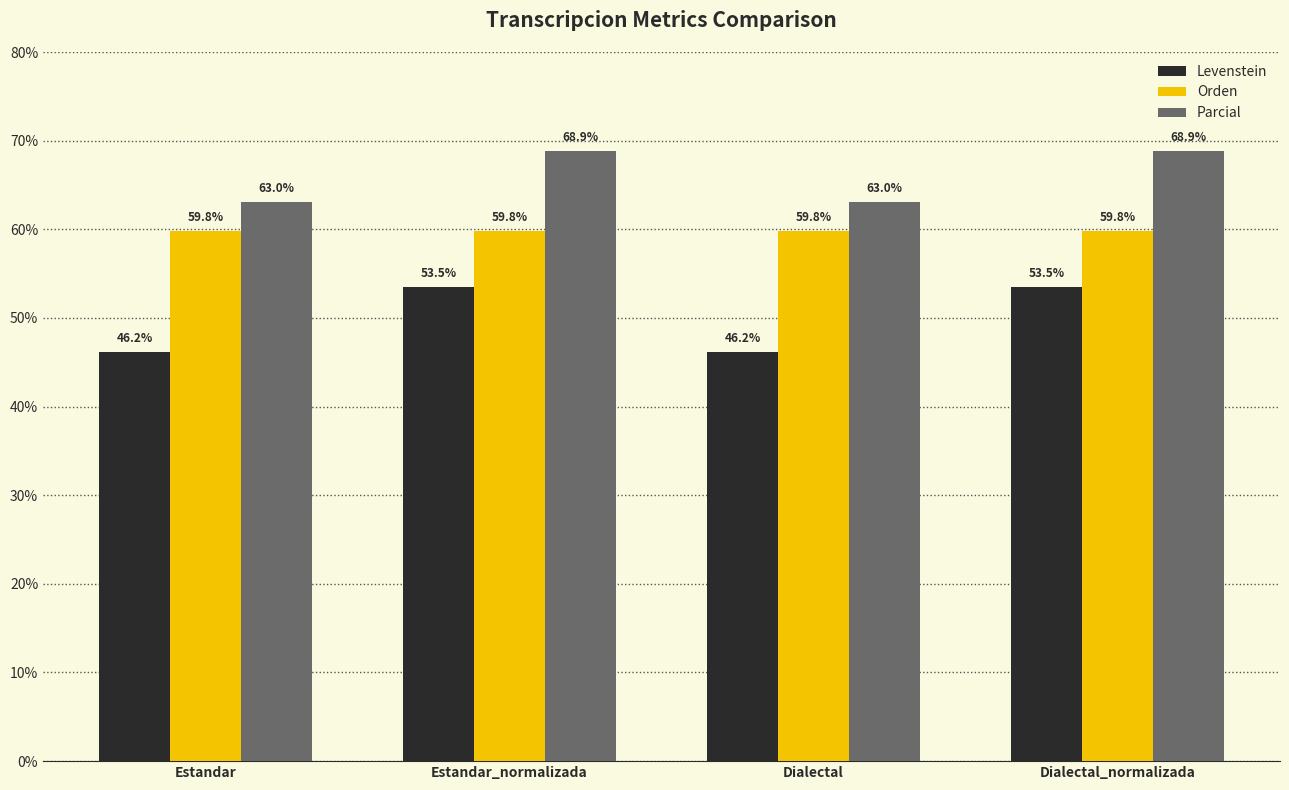

Read the Levenstein value at Estandar.

46.2